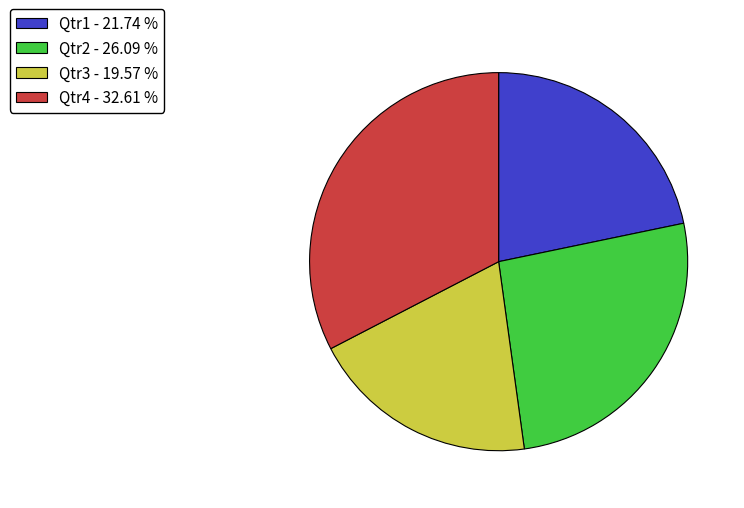

Which slice is the largest?

Qtr4